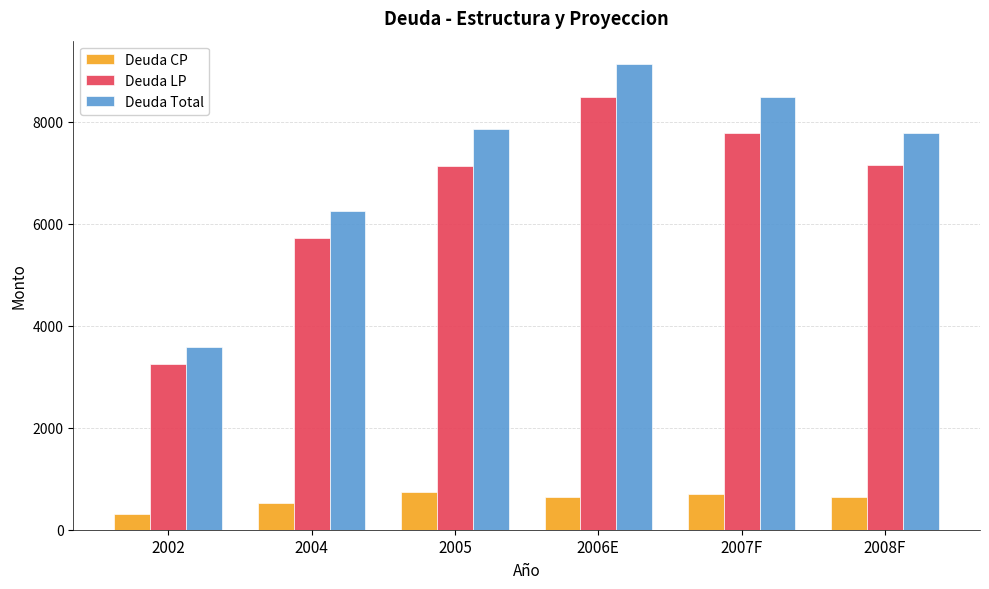

What is the label of the 1st bar from the left?

2002